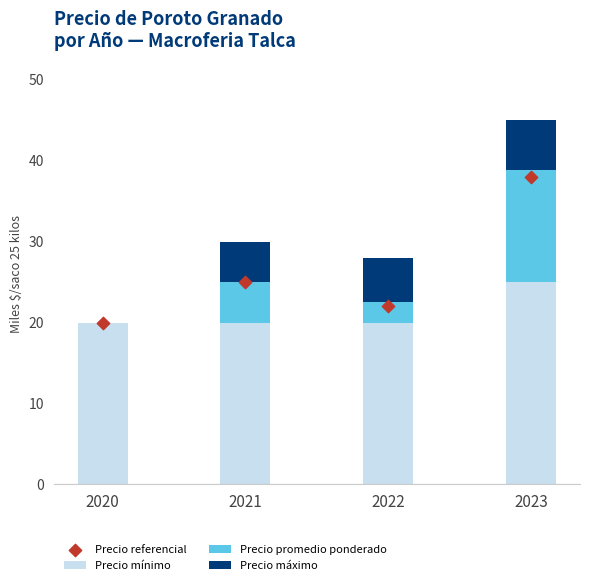

What are all the series names shown in the legend?

Precio mínimo, Precio promedio ponderado, Precio máximo, Precio referencial